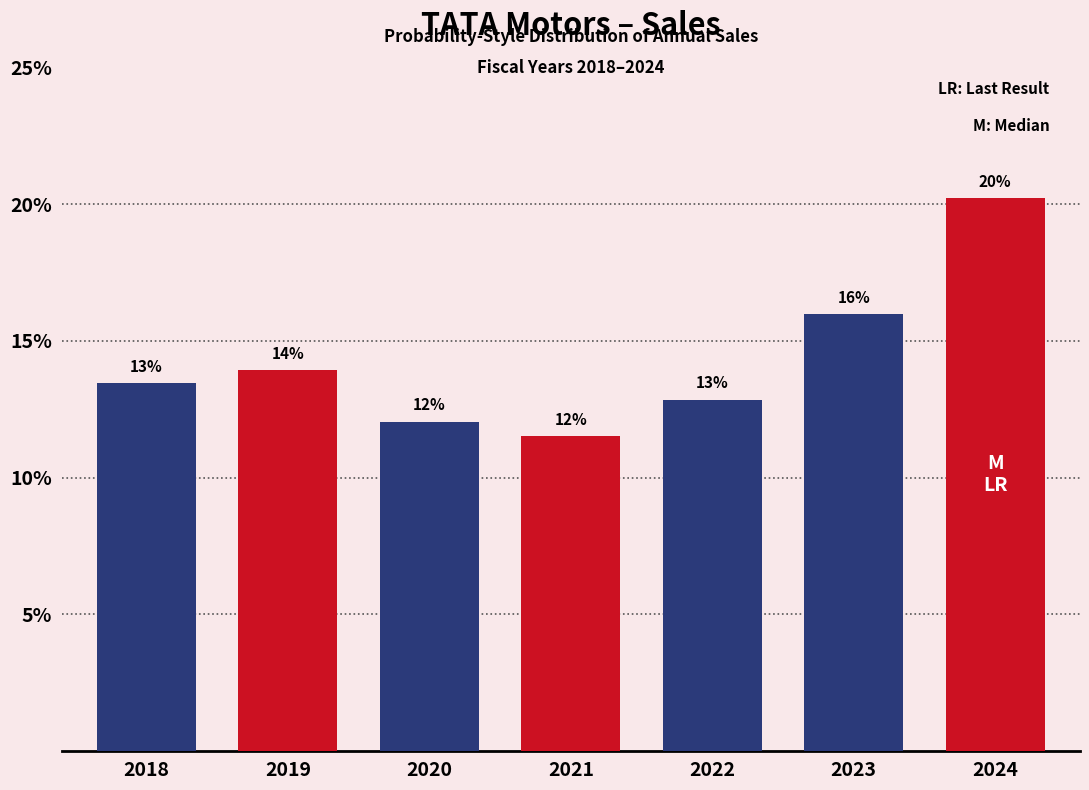

What is the value of the 6th bar from the left?

16.0